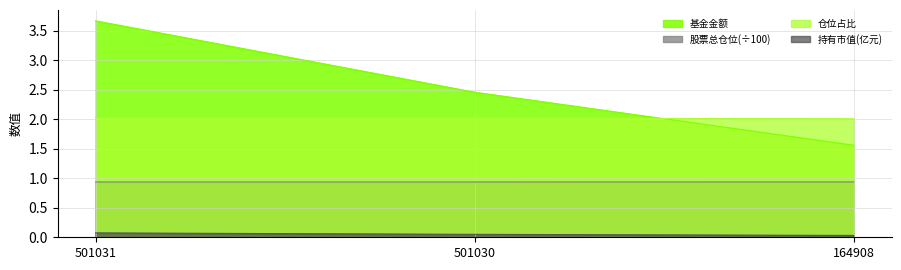

At how many categories does at least one series exceed 0?

3